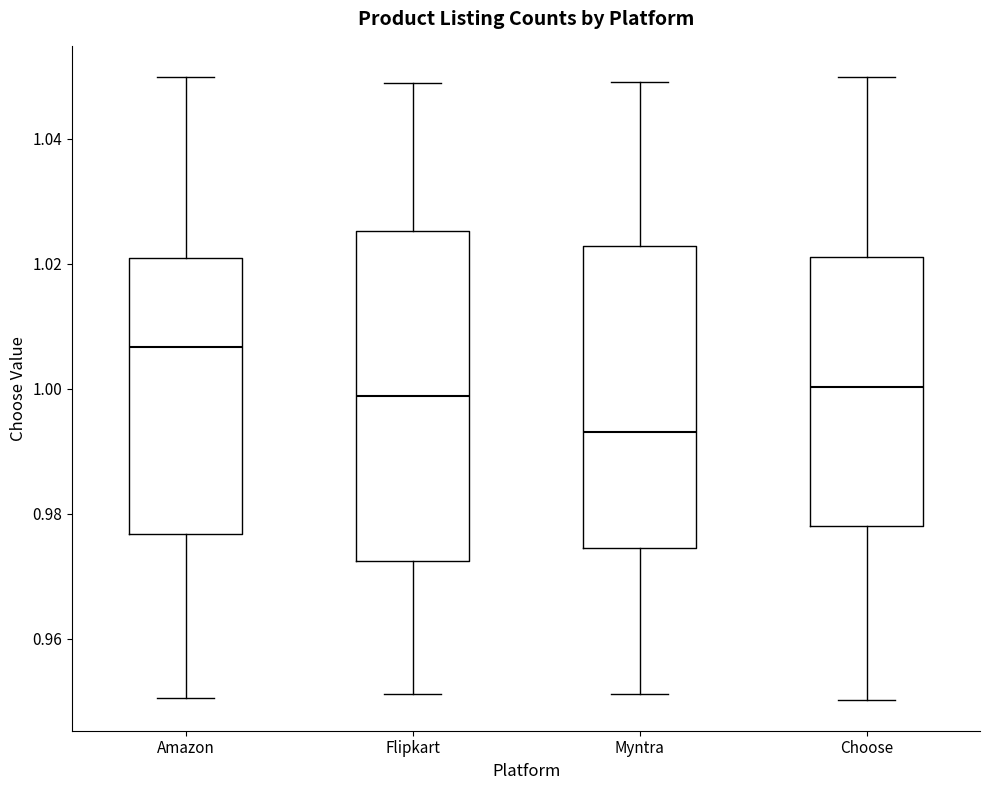

Where is the upper edge of the box for Flipkart on the y-axis? The values are not printed on the chart, so give them approximately, as read against the axis.

1.026